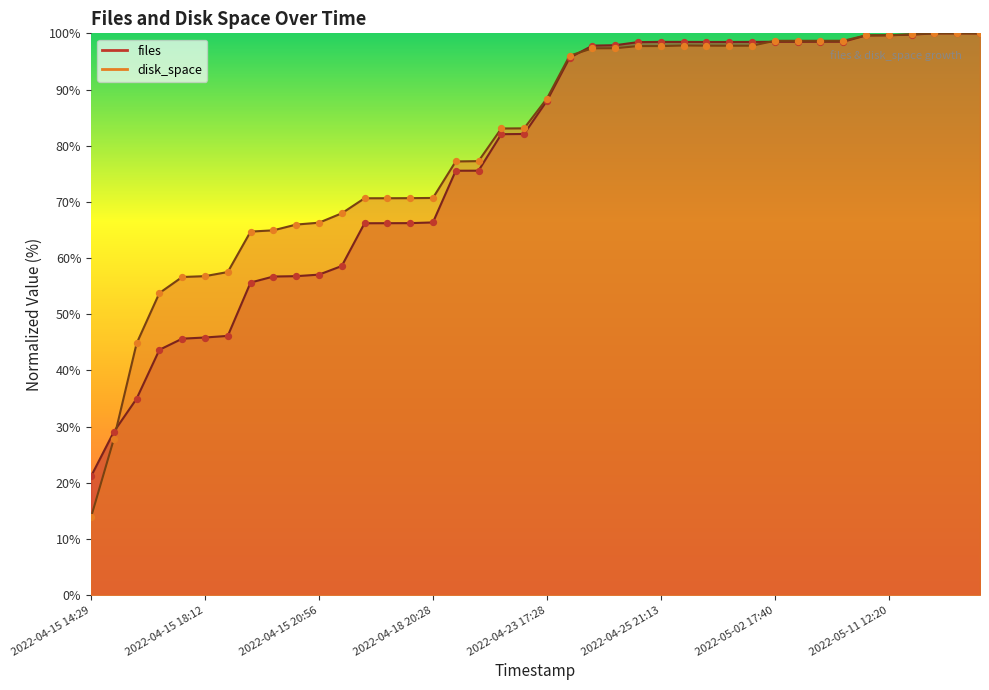

What are all the series names shown in the legend?

files, disk_space